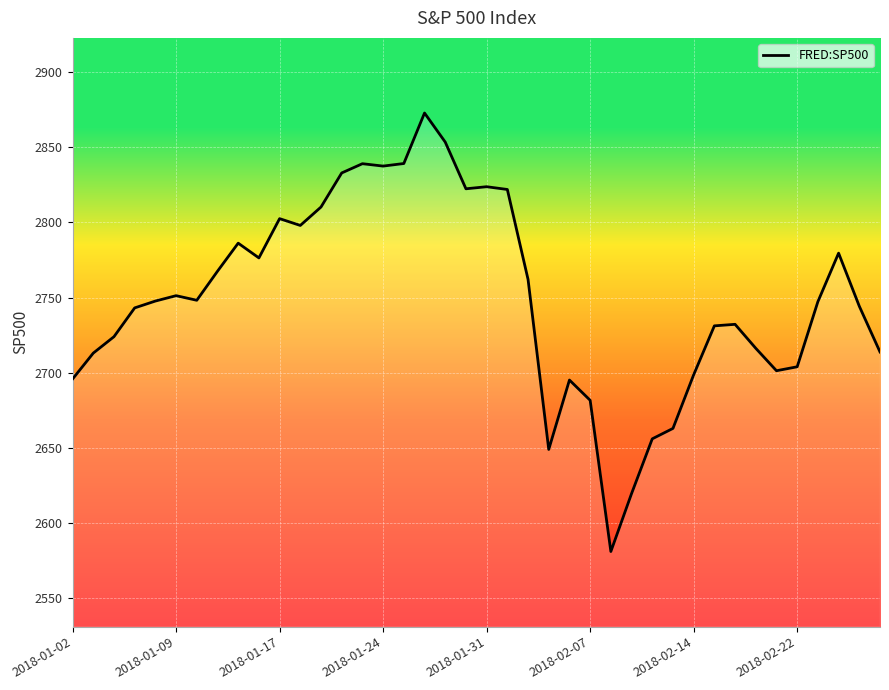

What is the smallest value displayed?

2581.0